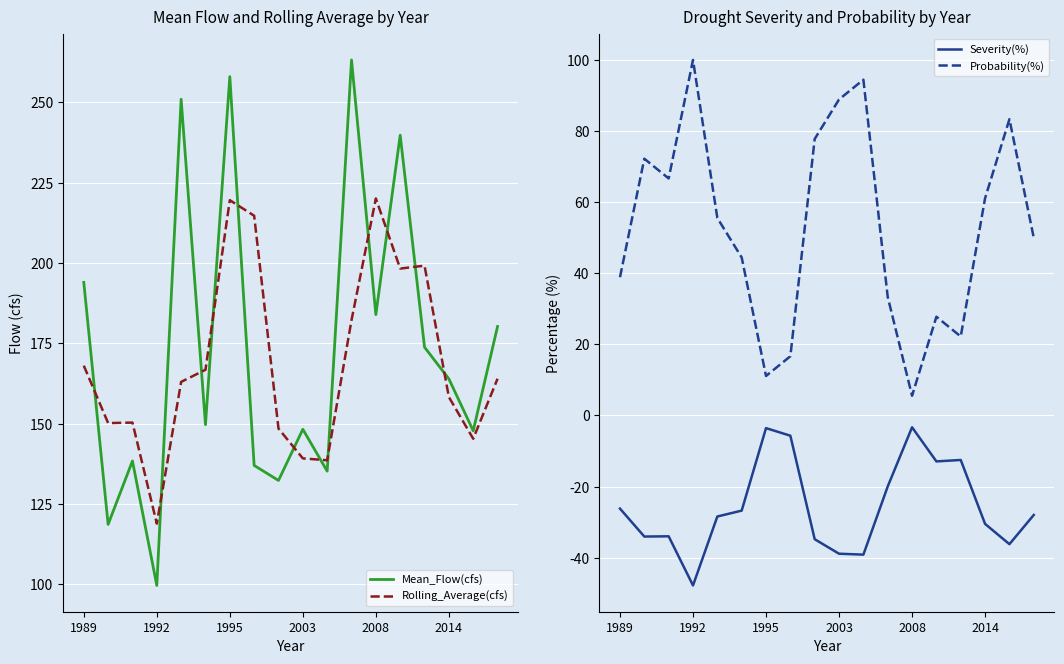

What is the sum of the Severity(%) values at 1992 and 2008?

-51.1